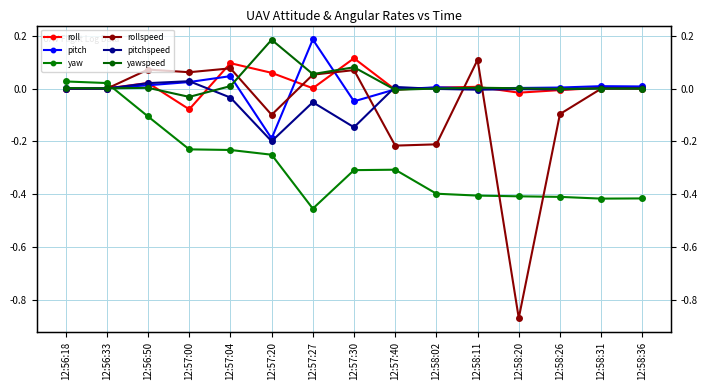

Between 12:58:26 and 12:56:50, which is larger?

12:56:50